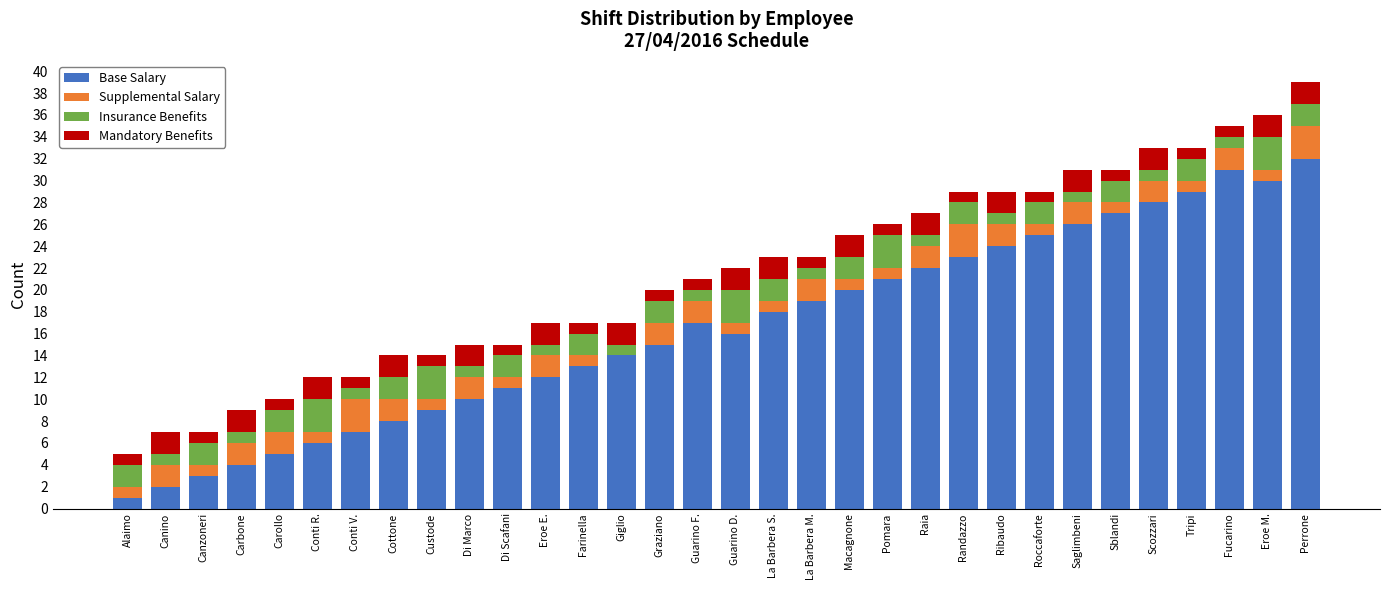

What is the sum of all Base Salary values?

528